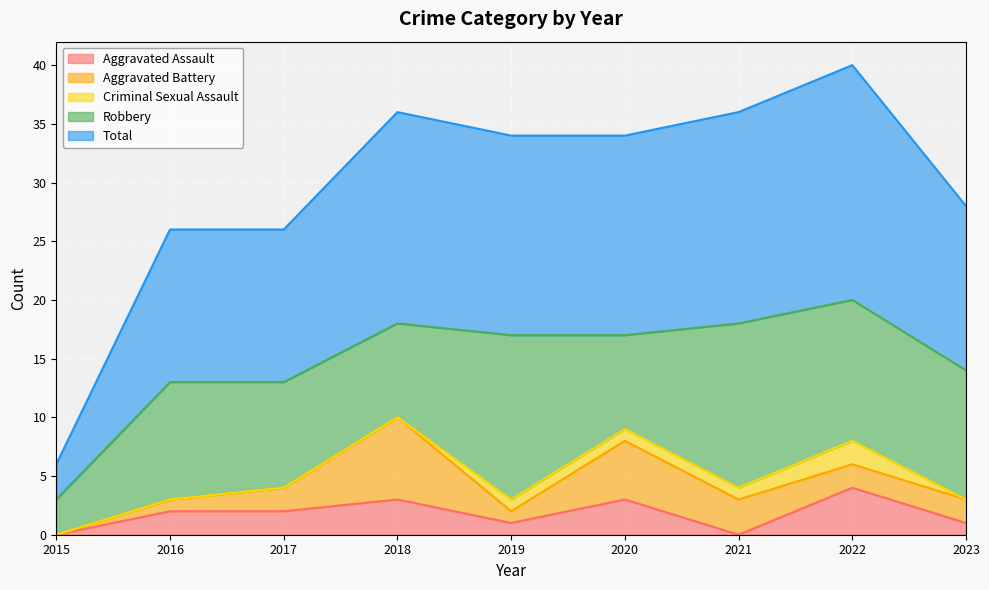

Rank the series by their maximum value, from highest to lowest.

Total, Robbery, Aggravated Battery, Aggravated Assault, Criminal Sexual Assault